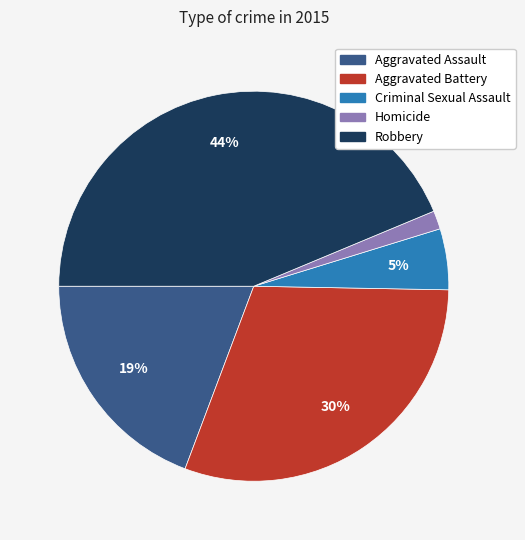

Is the sum of Aggravated Assault and Homicide greater than half?

No